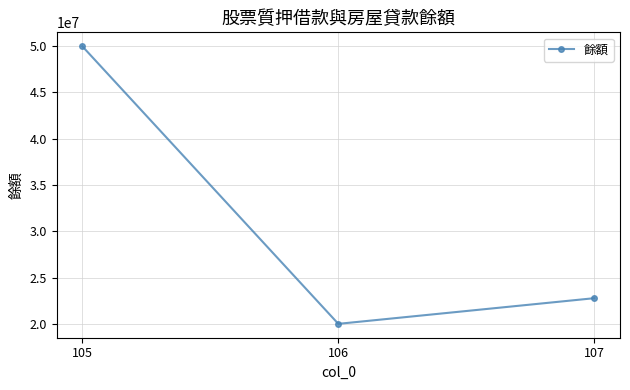

True or false: the data shows 6980550 at 107.

False